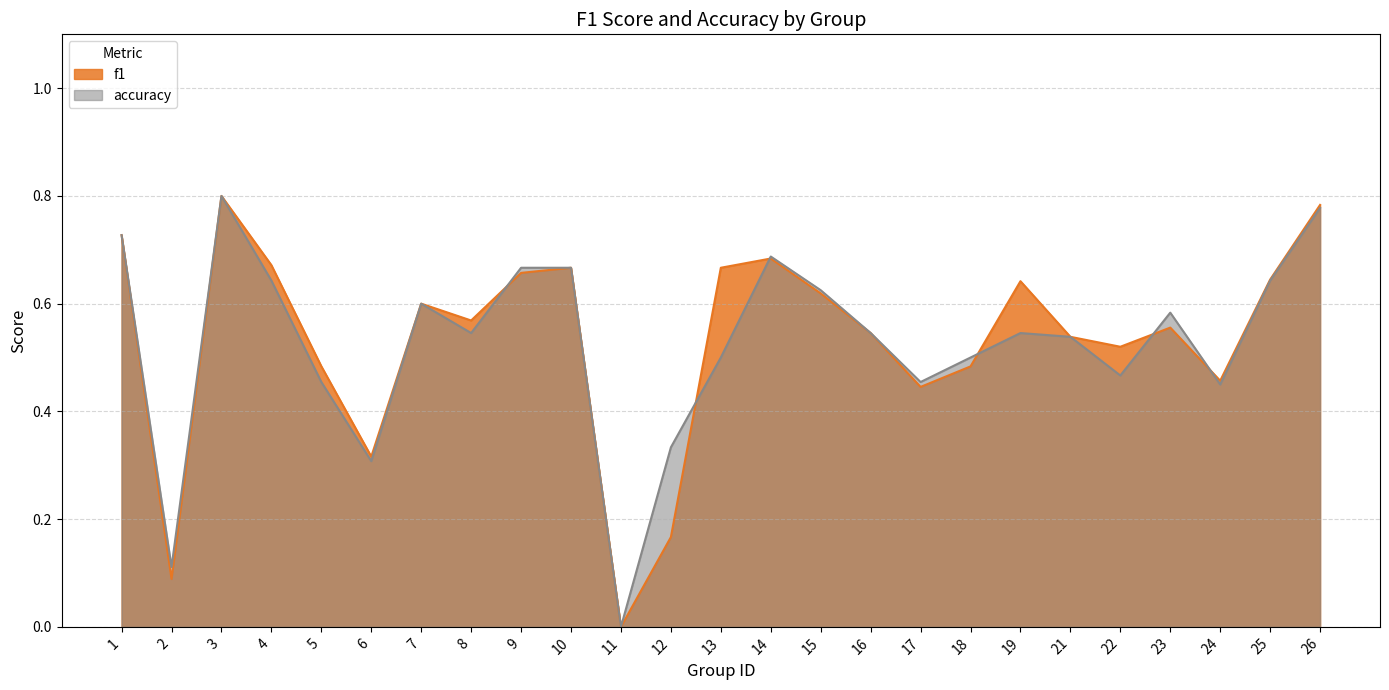

How many distinct data groups are displayed?

2